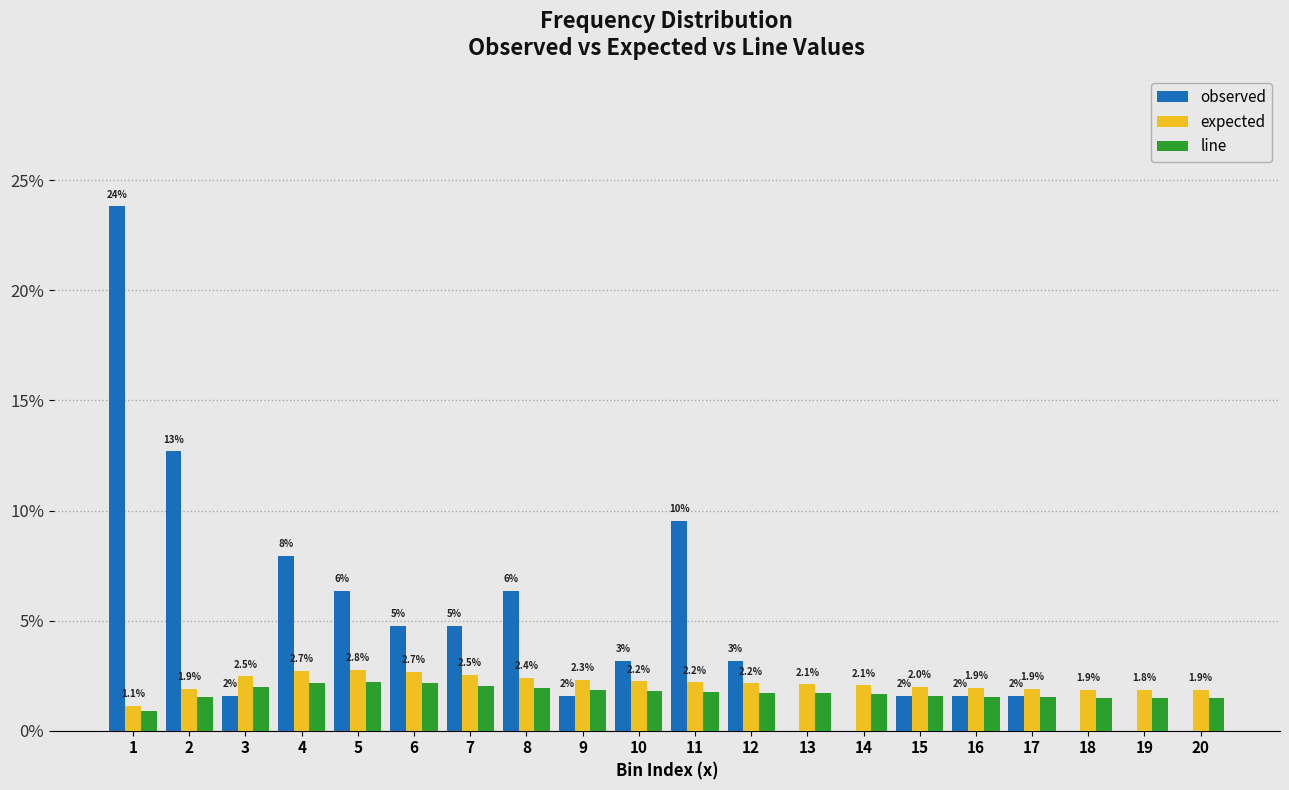

True or false: expected has a value of 4.1 at 4.

False